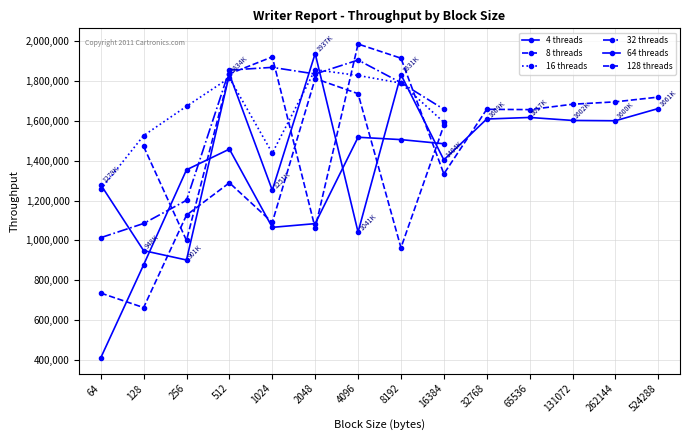

At which category does 32 threads reach its first local valley?

2048